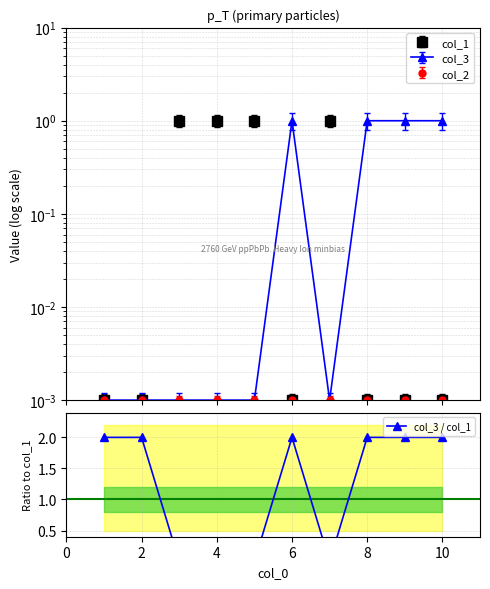

Where do col_3 and col_1 first cross each other?

2 and 3